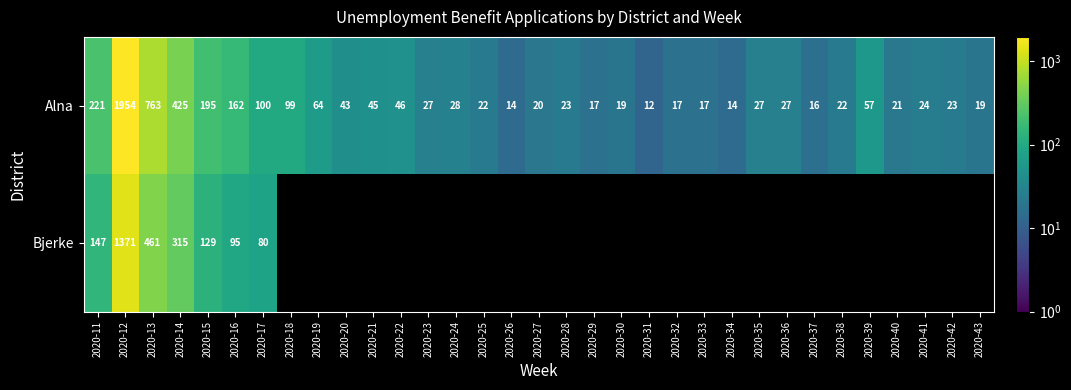

What is the difference between the second highest and second lowest values in the Alna series?

749